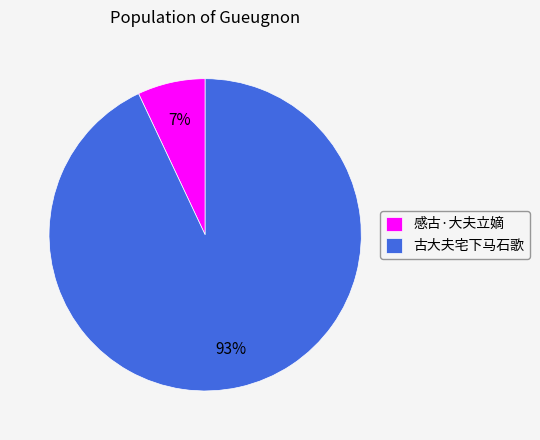

Do 感古·大夫立嫡 and 古大夫宅下马石歌 together represent more than half of the pie?

Yes